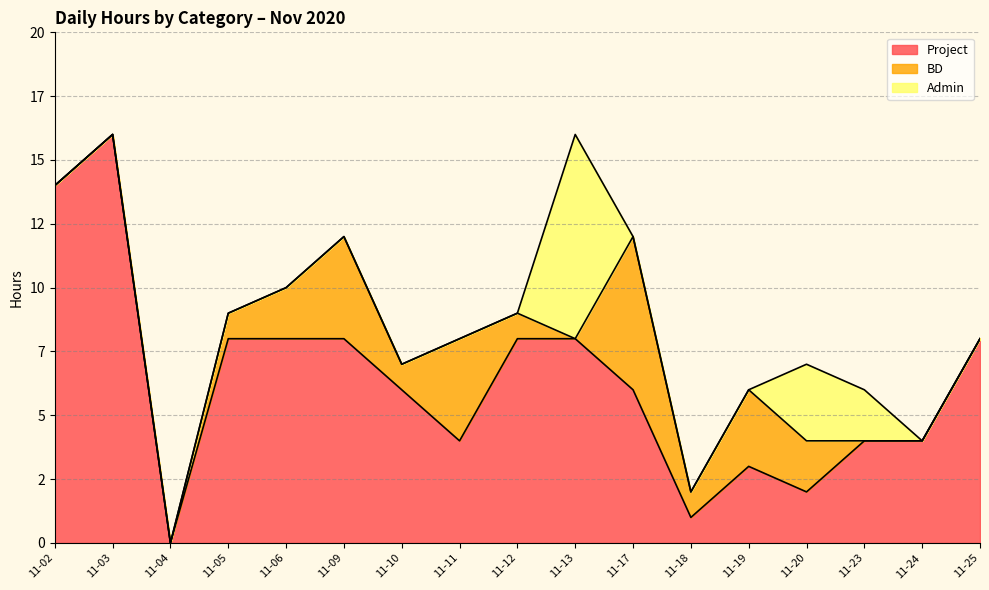

What is the maximum value for Admin?

8